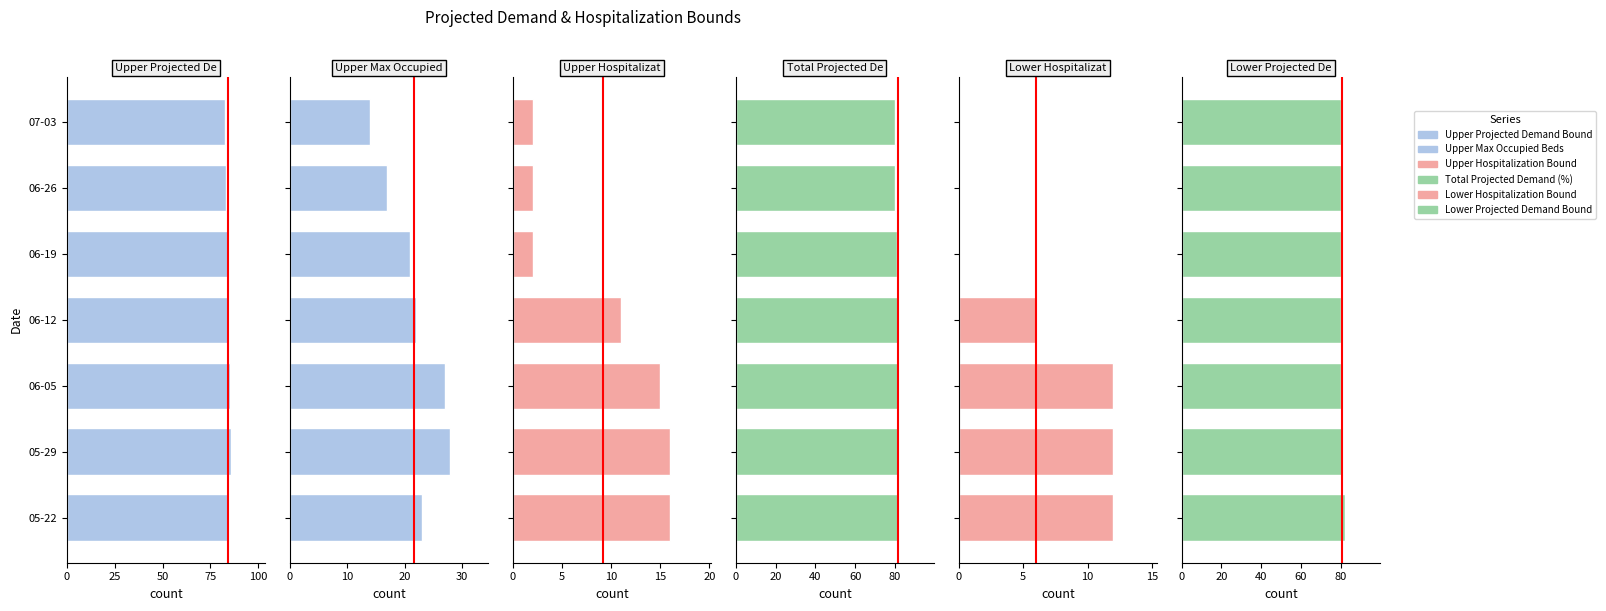

Are the bars horizontal?

Yes